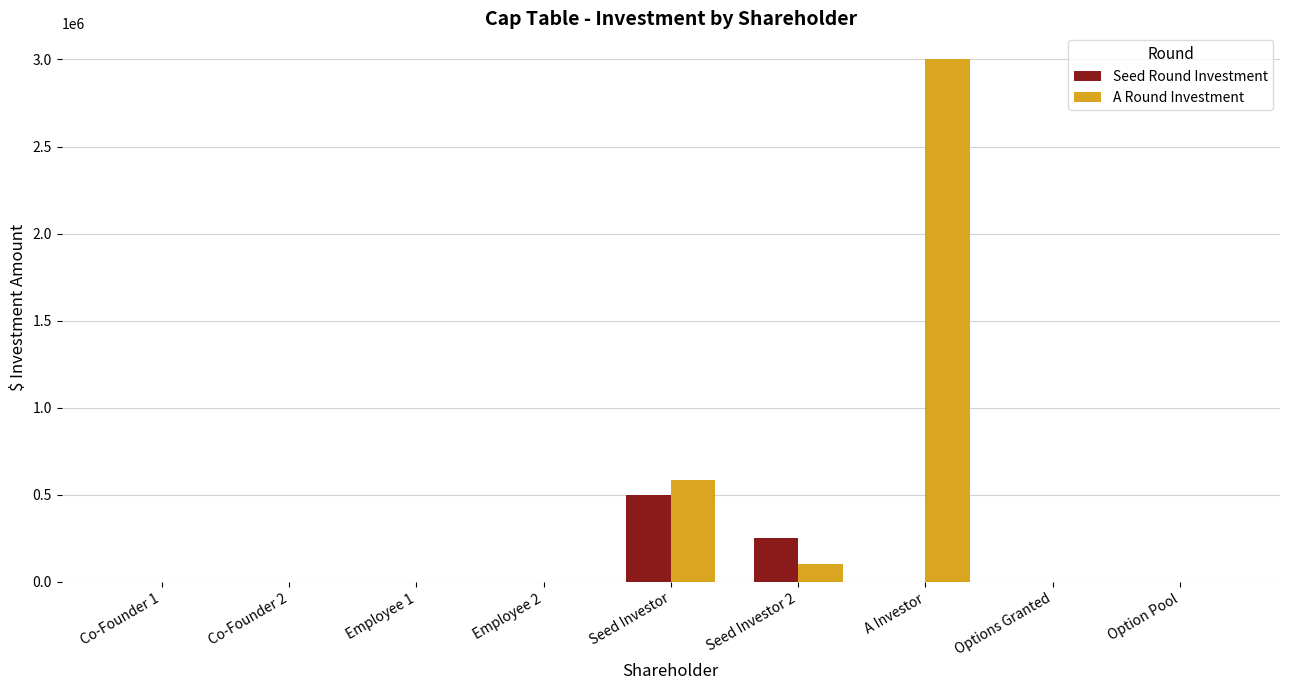

The value of Seed Round Investment at A Investor is 233480.7. True or false?

False